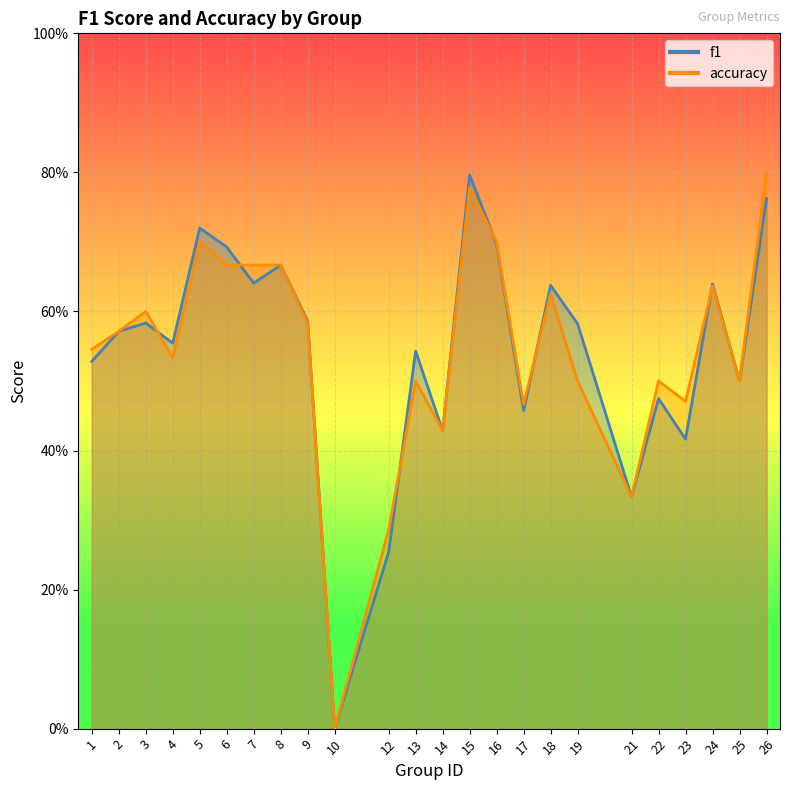

Between which two adjacent categories do f1 and accuracy first intersect?

3 and 4